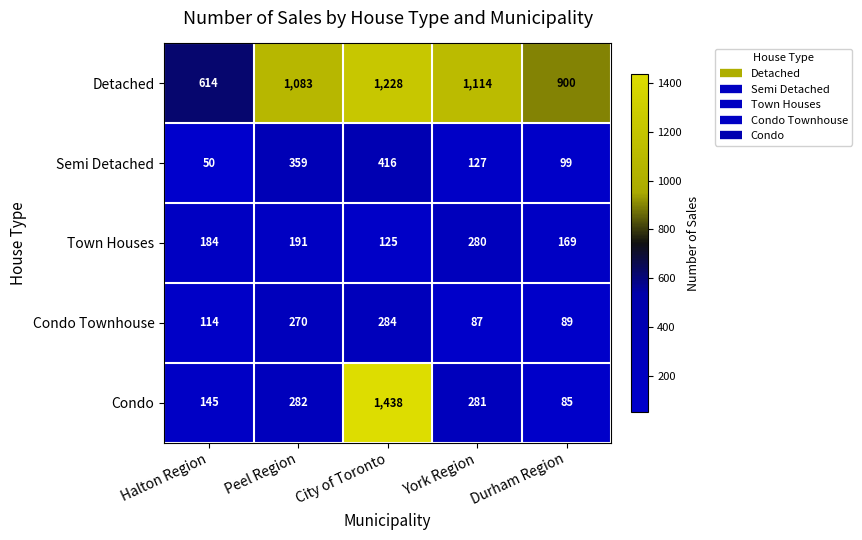

What is the average value of the Detached series?

988